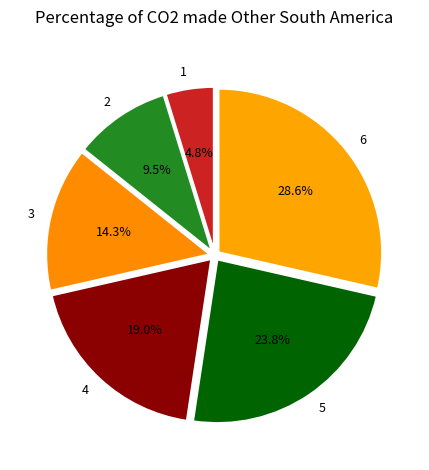

What percentage is the 3 slice, to the nearest percent?

14%